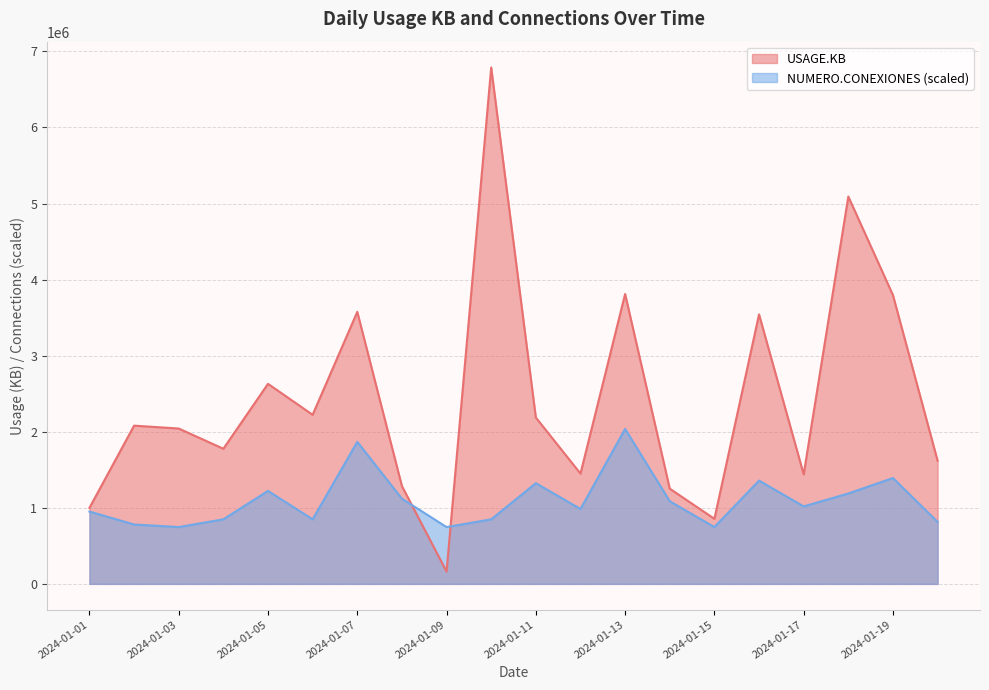

What are all the series names shown in the legend?

USAGE.KB, NUMERO.CONEXIONES